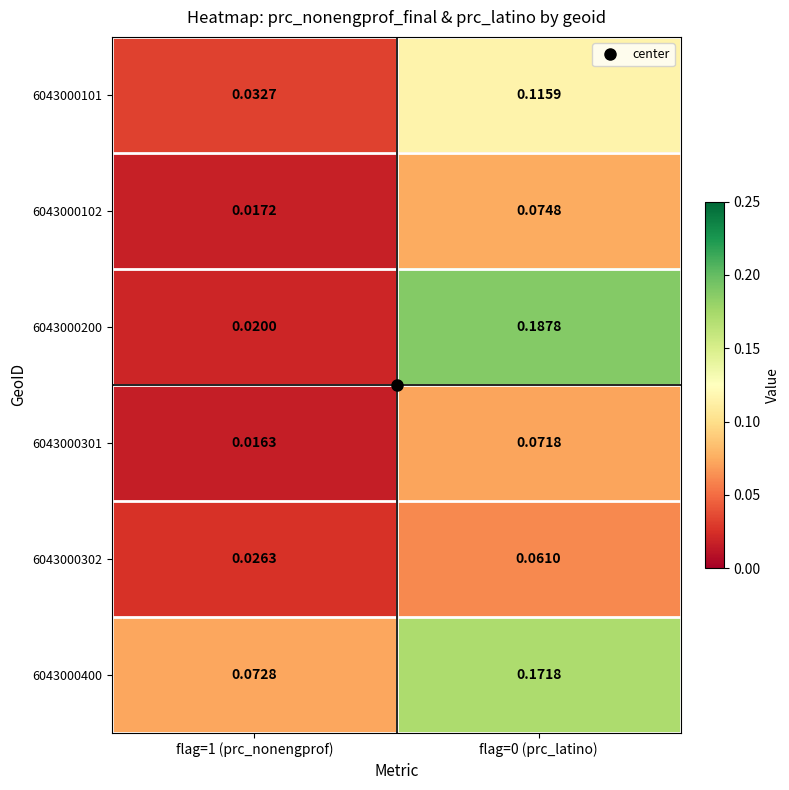

Is the value of 6043000400 at flag=1 (prc_nonengprof) greater than the value of 6043000102 at flag=1 (prc_nonengprof)?

Yes